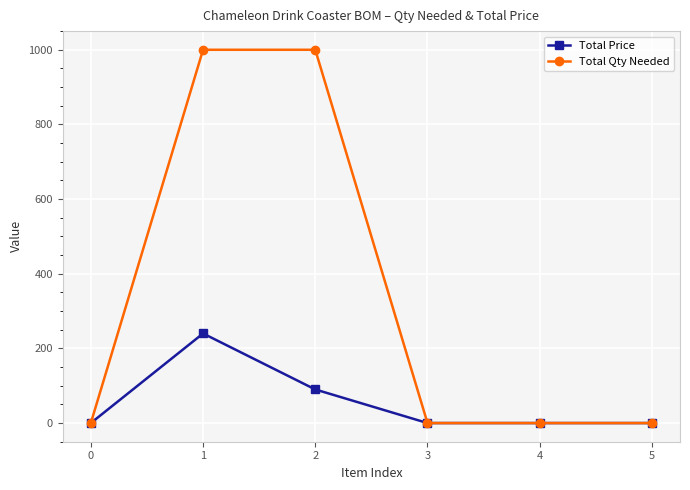

What is the sum of the Total Price values at 2 and 5?

90